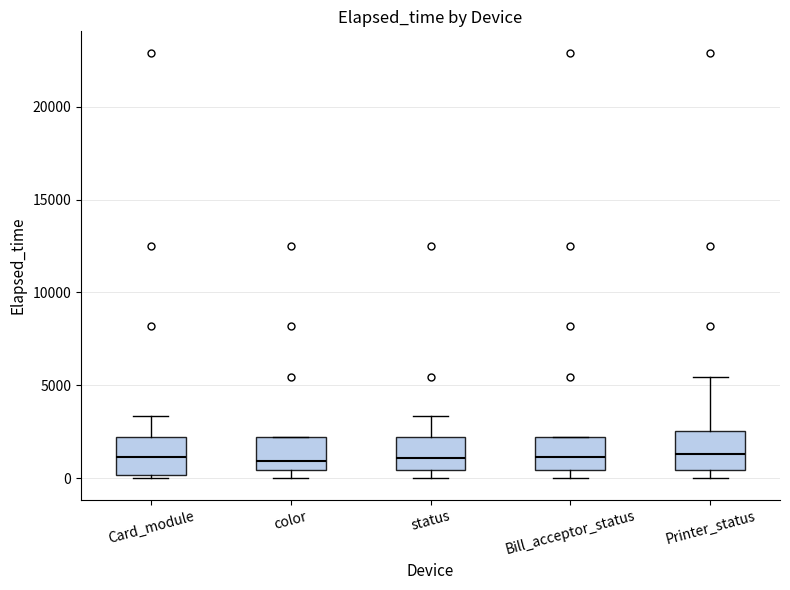

Reading left to right, transcribe this box plot: for each box, give where its median line is, the range the box spans, and where its two whiskers end, as read against the y-axis. The values are not printed on the chart, so give them approximately, as read against the axis.

Card_module: median 1000, box 0 to 2000, whiskers 0 (just below the box's lower edge) to 3500
color: median 1000, box 500 to 2000, whiskers 0 to 2000
status: median 1000, box 500 to 2000, whiskers 0 to 3500
Bill_acceptor_status: median 1000, box 500 to 2000, whiskers 0 to 2000
Printer_status: median 1500, box 500 to 2500, whiskers 0 to 5500